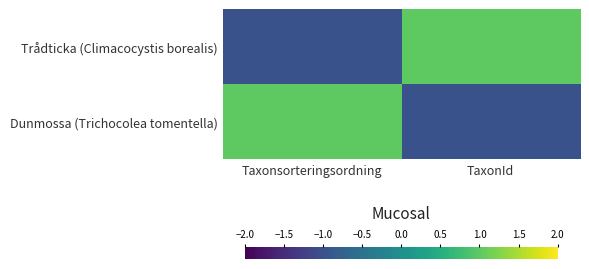

List the series in order of their peak value, lowest first.

Trådticka (Climacocystis borealis), Dunmossa (Trichocolea tomentella)